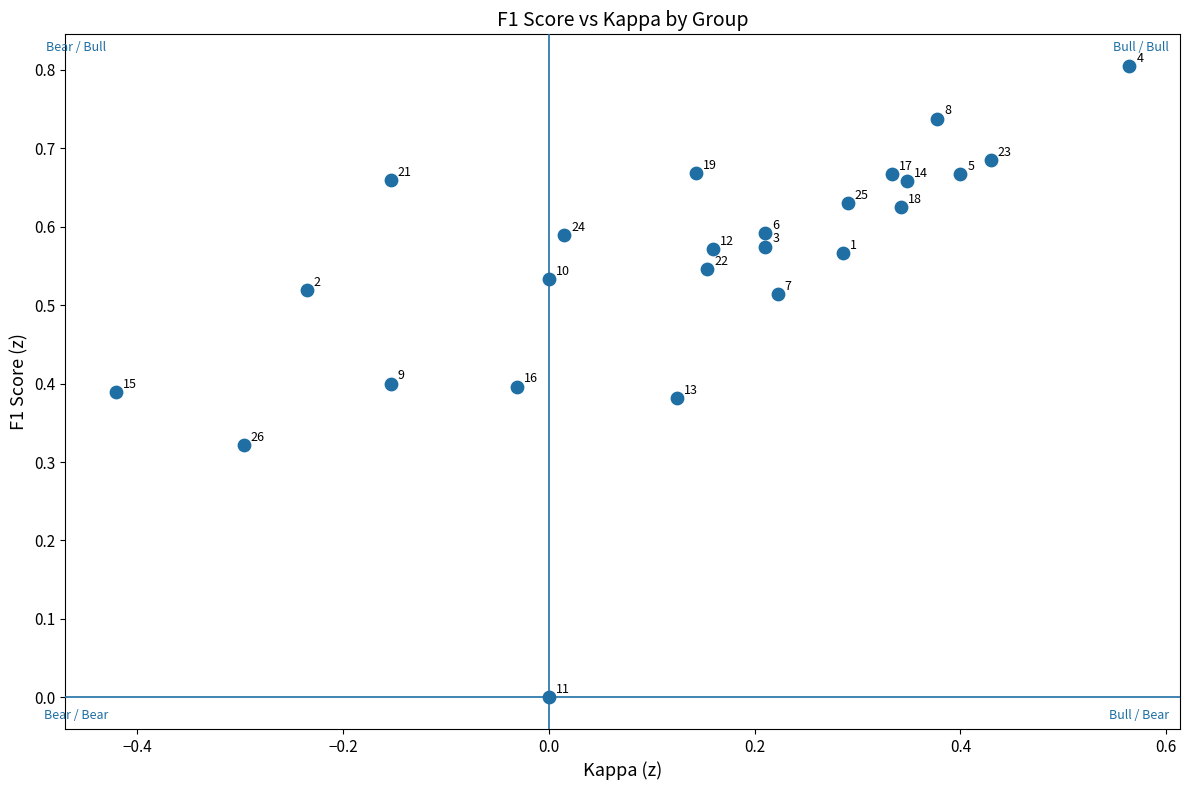

What is the range of X values (max minus min)?

1.0